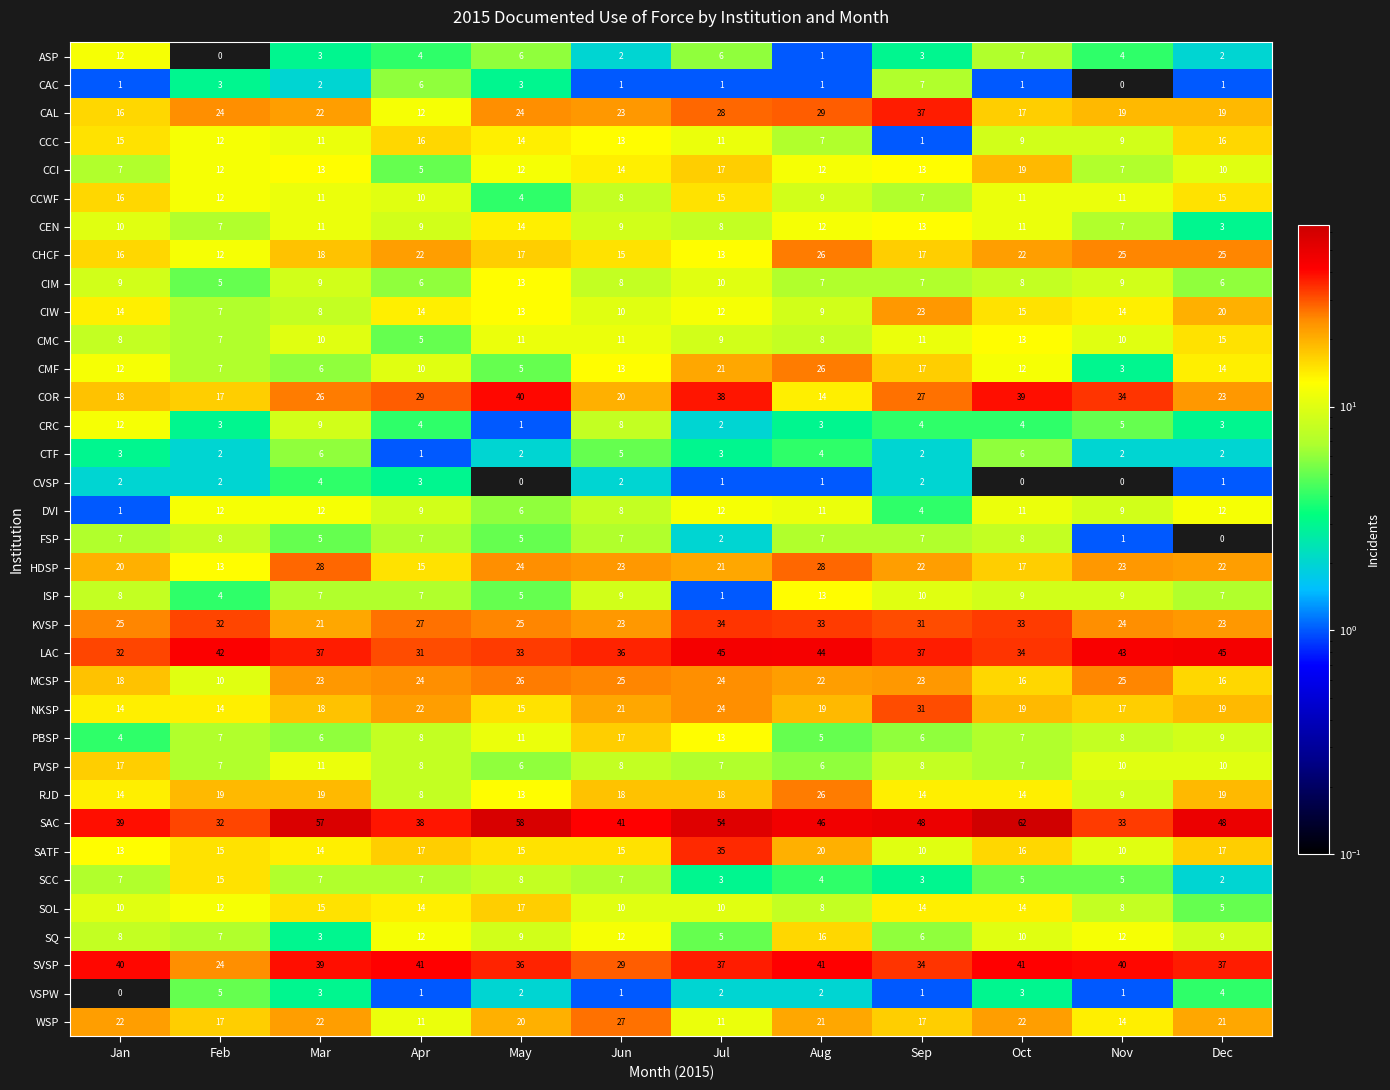

The CCI series shows 21 at Sep. True or false?

False